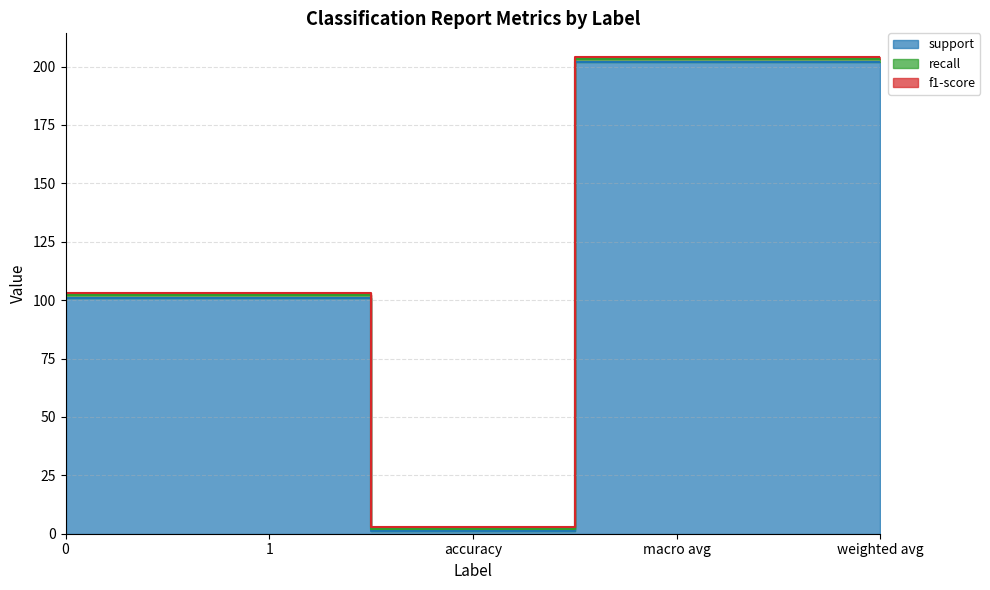

What is the value of the support point at the 4th from the left?

202